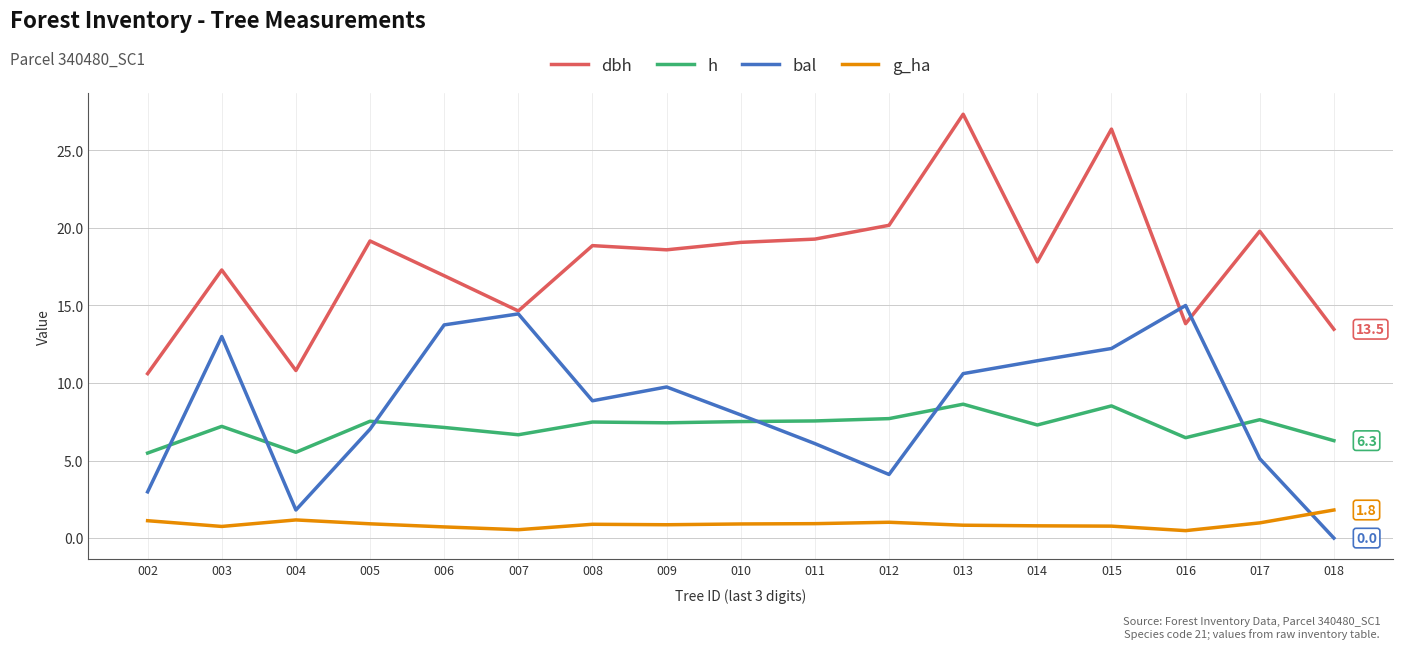

Which category has the lowest value across all series?

018